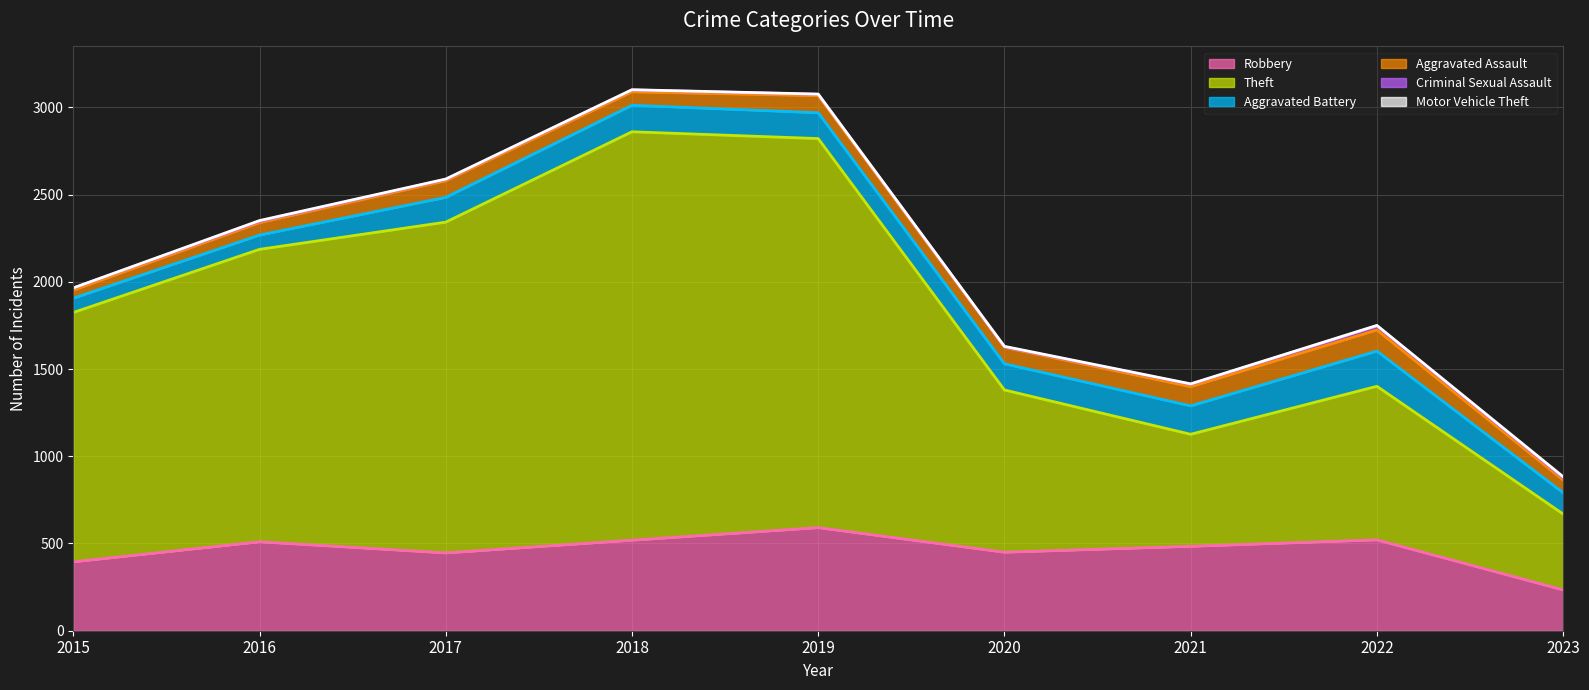

At how many categories does at least one series exceed 1083?

5